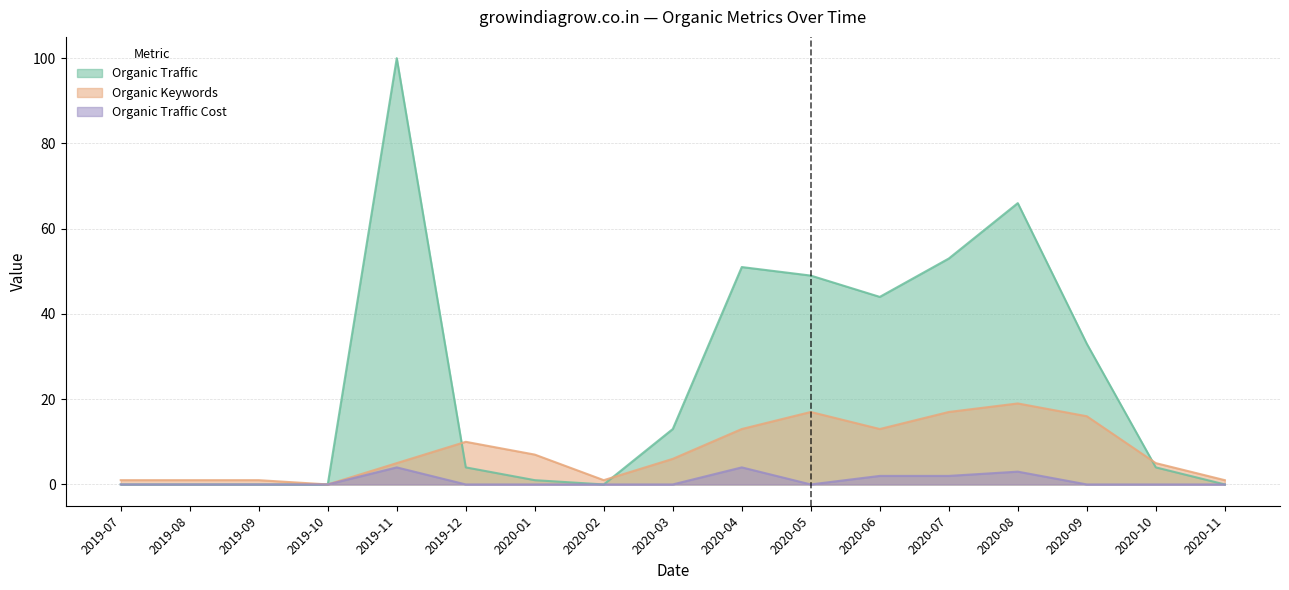

What is the label of the 5th point from the right?

2020-07